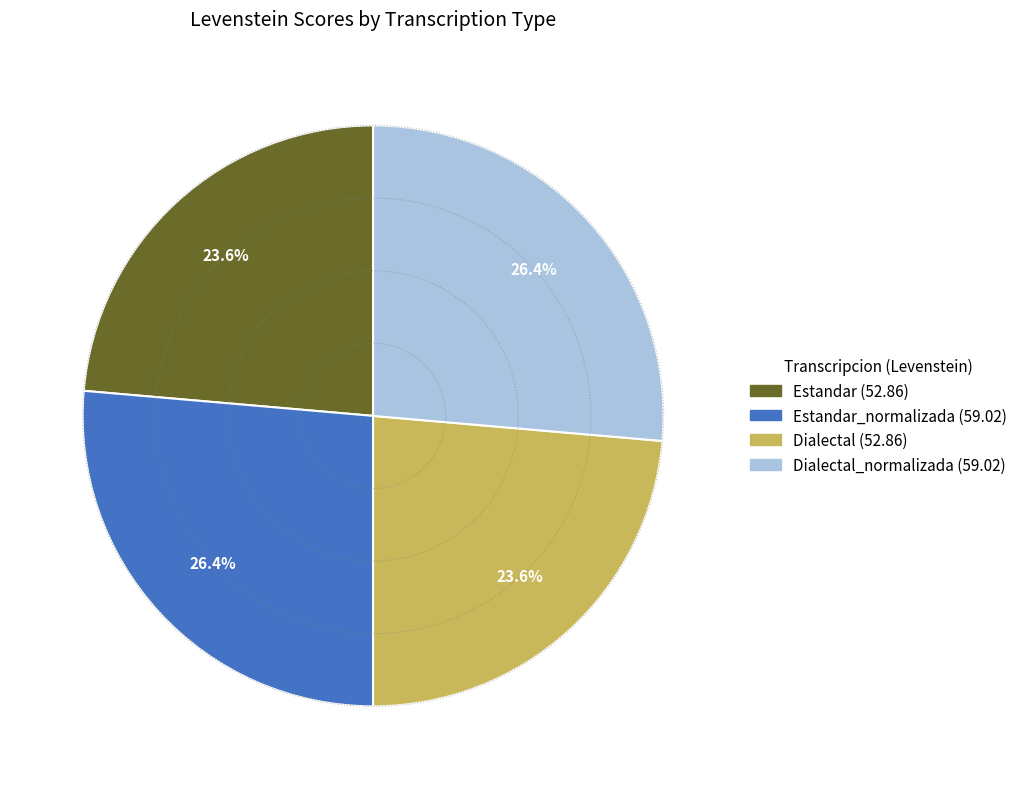

Does any single category account for the majority?

No